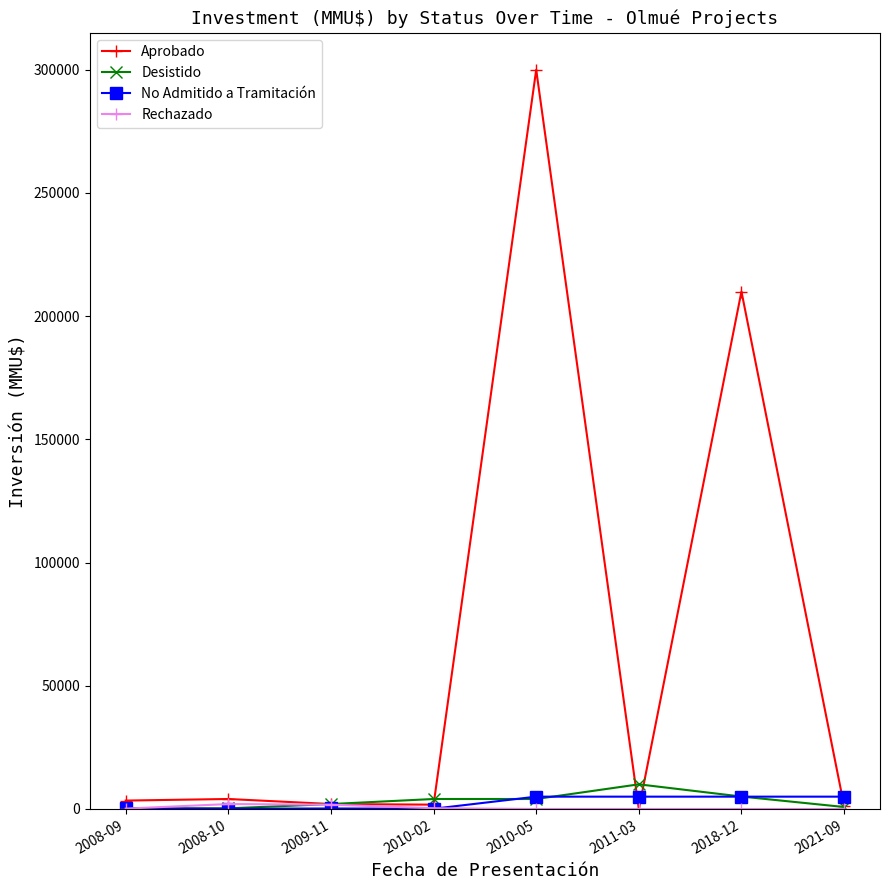

Between 2008-09 and 2018-12, which series saw the biggest shift?

Aprobado